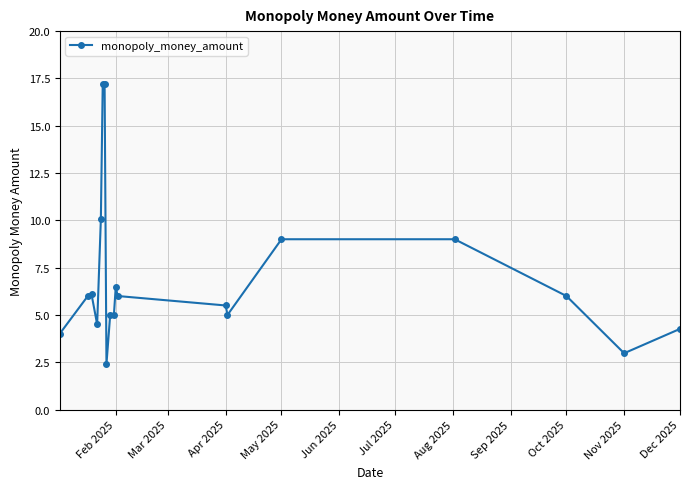

What is the value of the 11th point from the left?

6.5